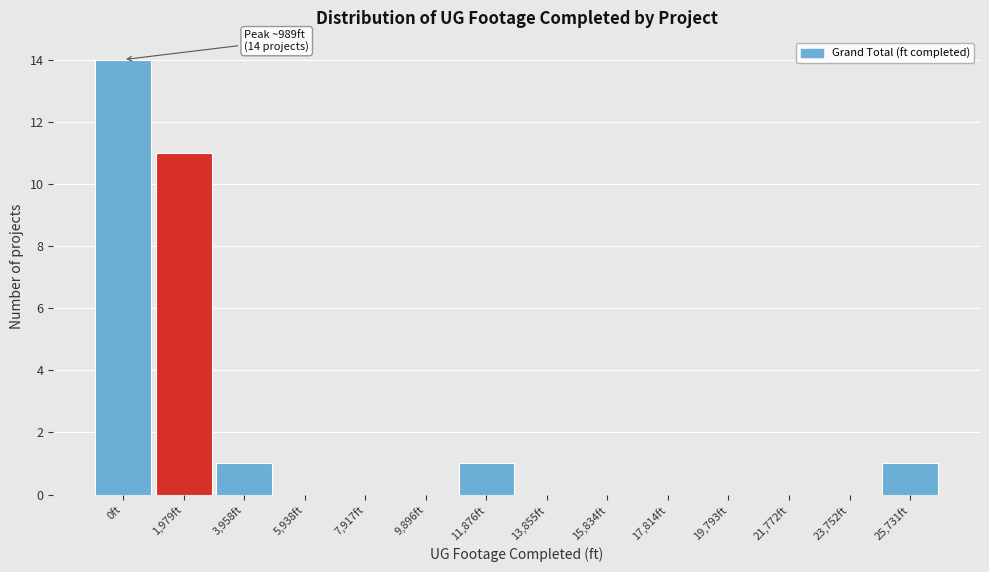

Reading left to right, list all the values displayed in this chart.

0ft=14	1,979ft=11	3,958ft=1	5,938ft=0	7,917ft=0	9,896ft=0	11,876ft=1	13,855ft=0	15,834ft=0	17,814ft=0	19,793ft=0	21,772ft=0	23,752ft=0	25,731ft=1